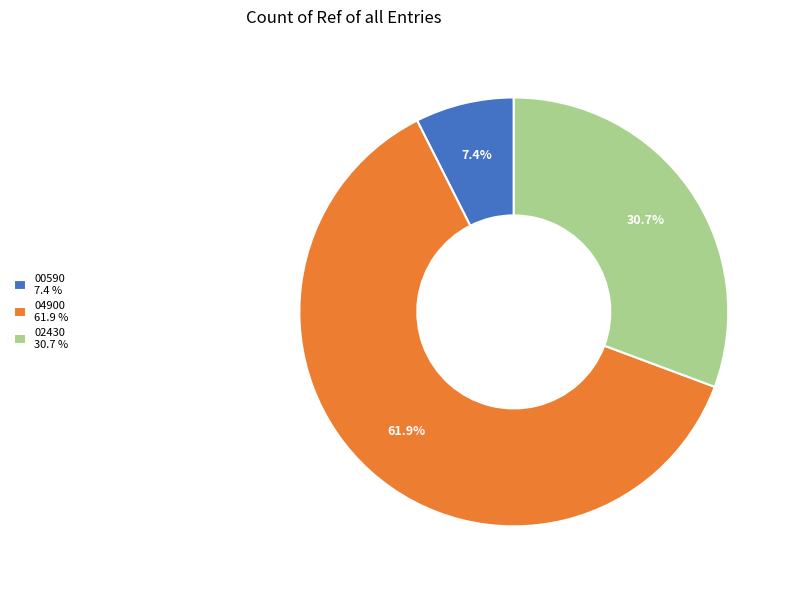

Does any single category account for the majority?

Yes